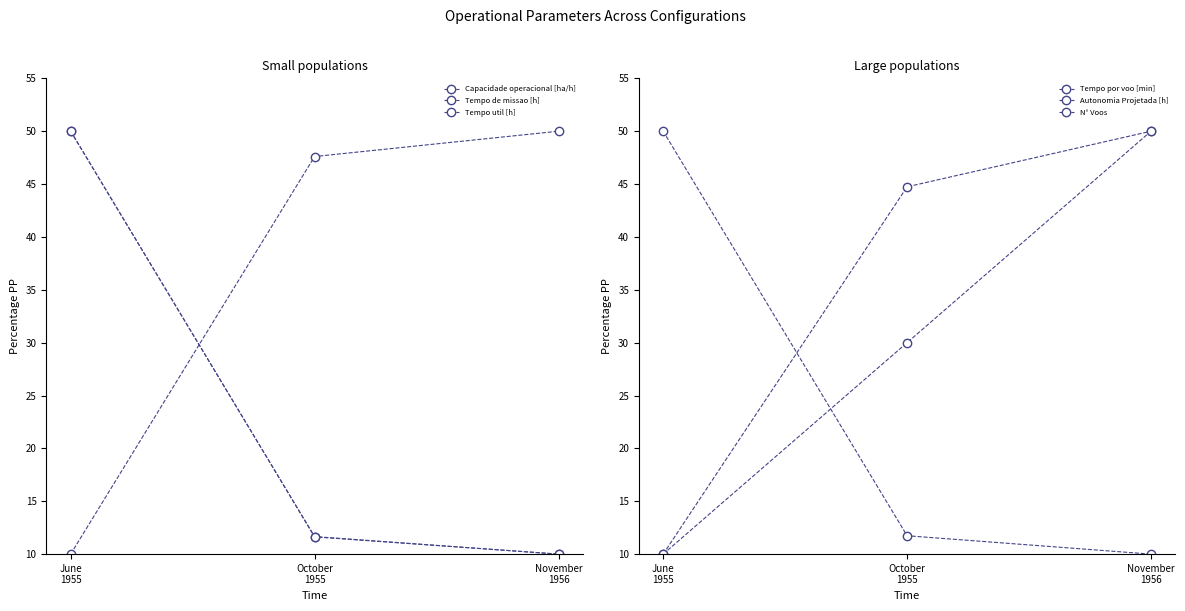

The Autonomia Projetada [h] series shows 50.0 at November
1956. True or false?

True